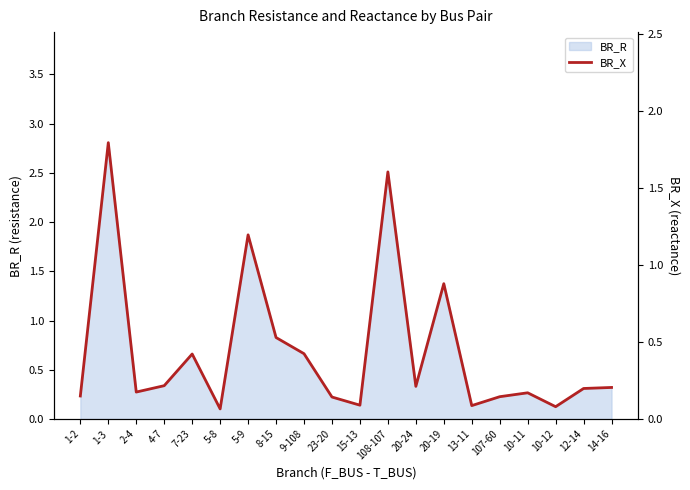

Reading right to left, what are all the values shown in this chart?

14-16=0.2	12-14=0.2	10-12=0.1	10-11=0.2	107-60=0.1	13-11=0.1	20-19=0.9	20-24=0.2	108-107=1.6	15-13=0.1	23-20=0.1	9-108=0.4	8-15=0.5	5-9=1.2	5-8=0.1	7-23=0.4	4-7=0.2	2-4=0.2	1-3=1.8	1-2=0.1